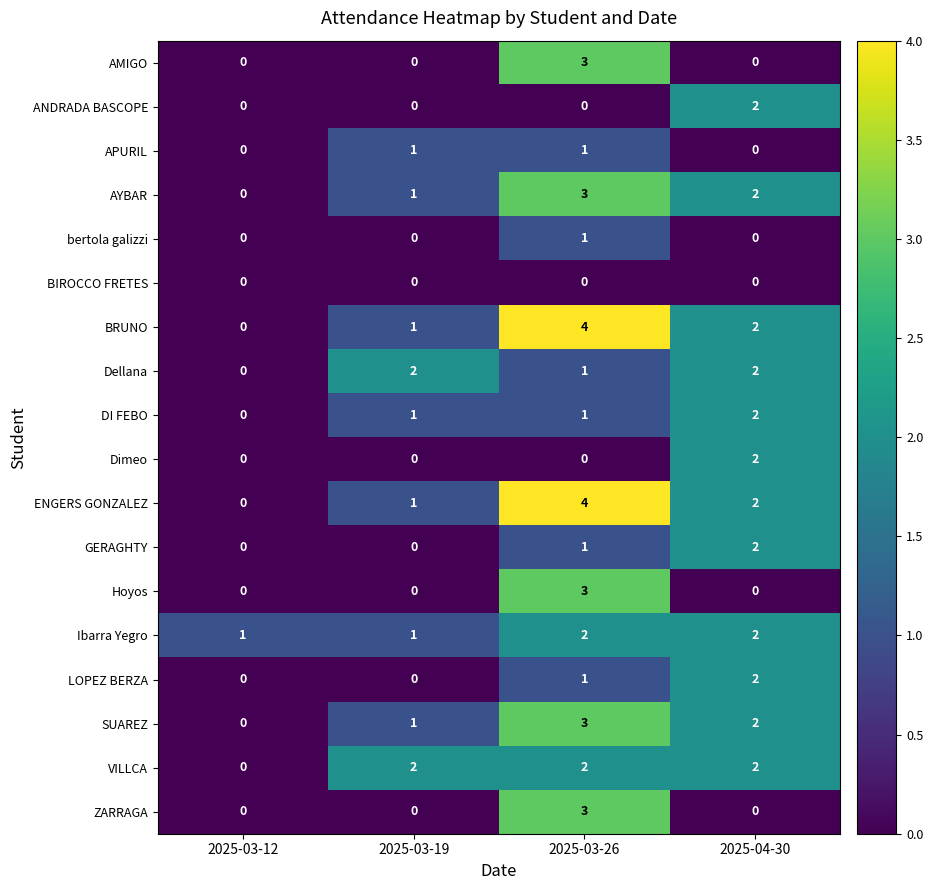

What is the maximum value shown in the chart?

4